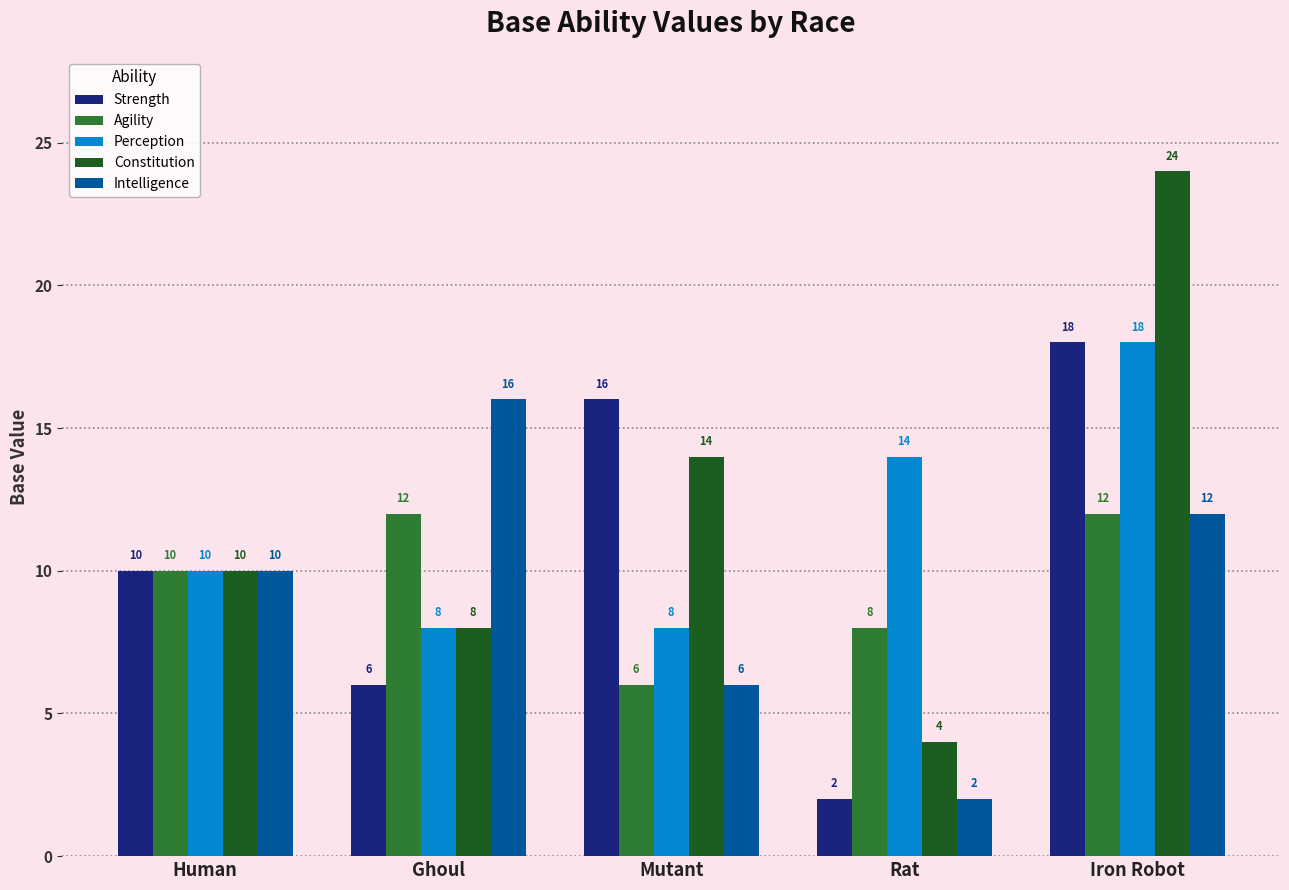

What is the difference between the second highest and second lowest values in the Intelligence series?

6